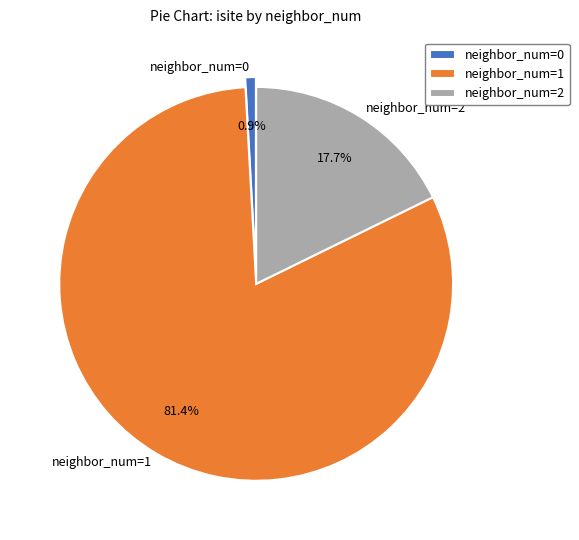

Is the sum of neighbor_num=2 and neighbor_num=1 greater than half?

Yes